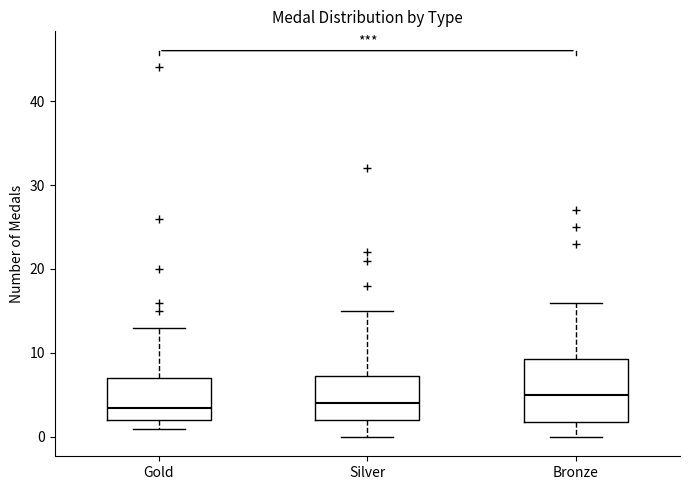

Where does the upper whisker of the box for Gold end on the y-axis? The values are not printed on the chart, so give them approximately, as read against the axis.

13